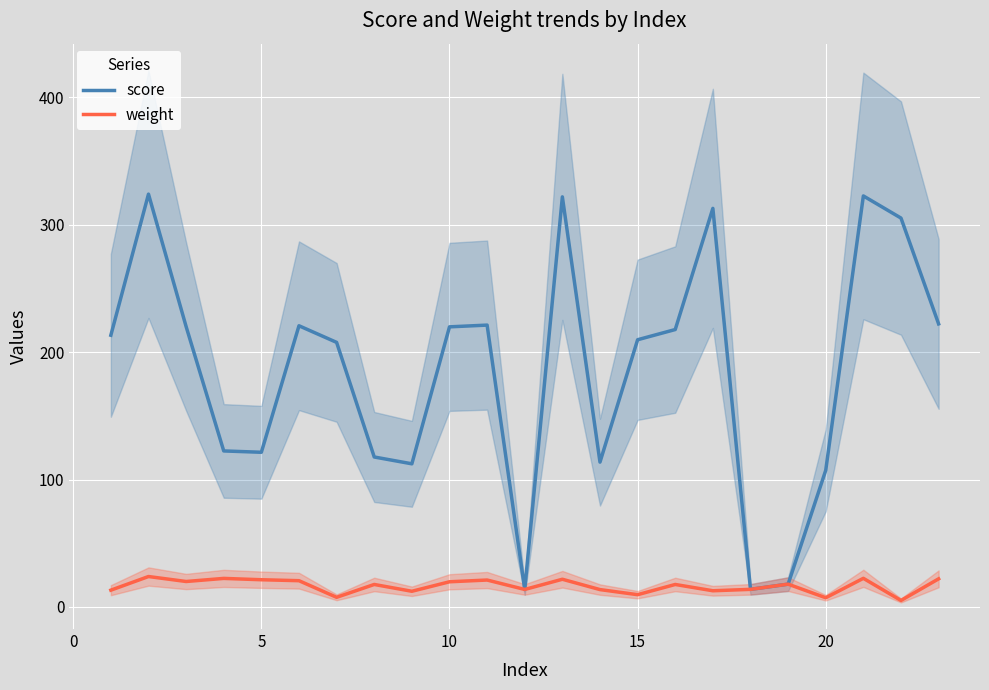

Which series has the largest total across all categories?

score